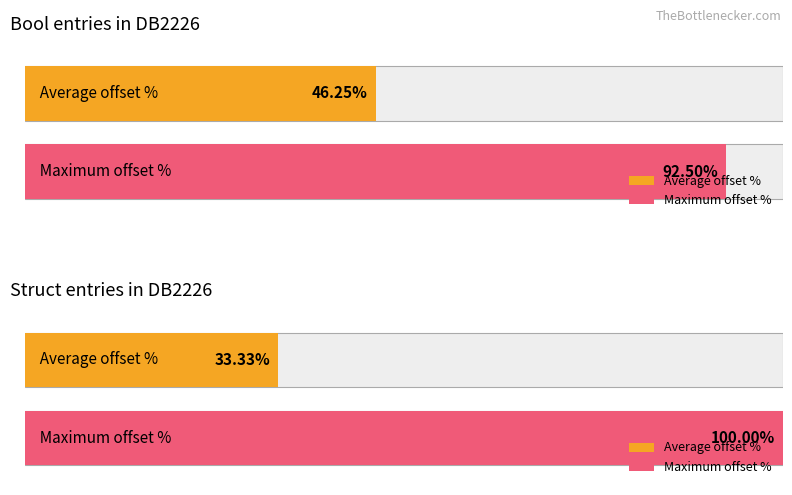

Does the chart contain stacked bars?

No